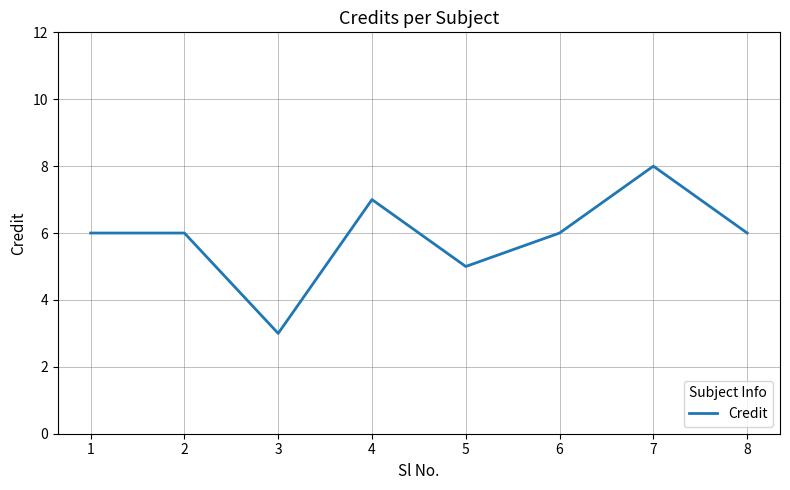

How many lines are shown in the chart?

1